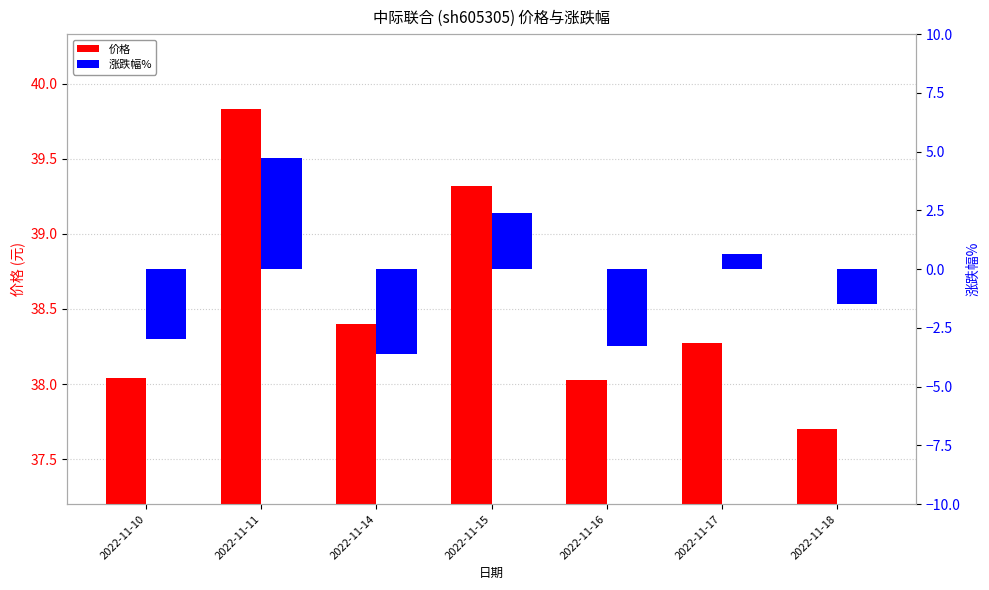

At which label does 涨跌幅% first exceed -1?

2022-11-11